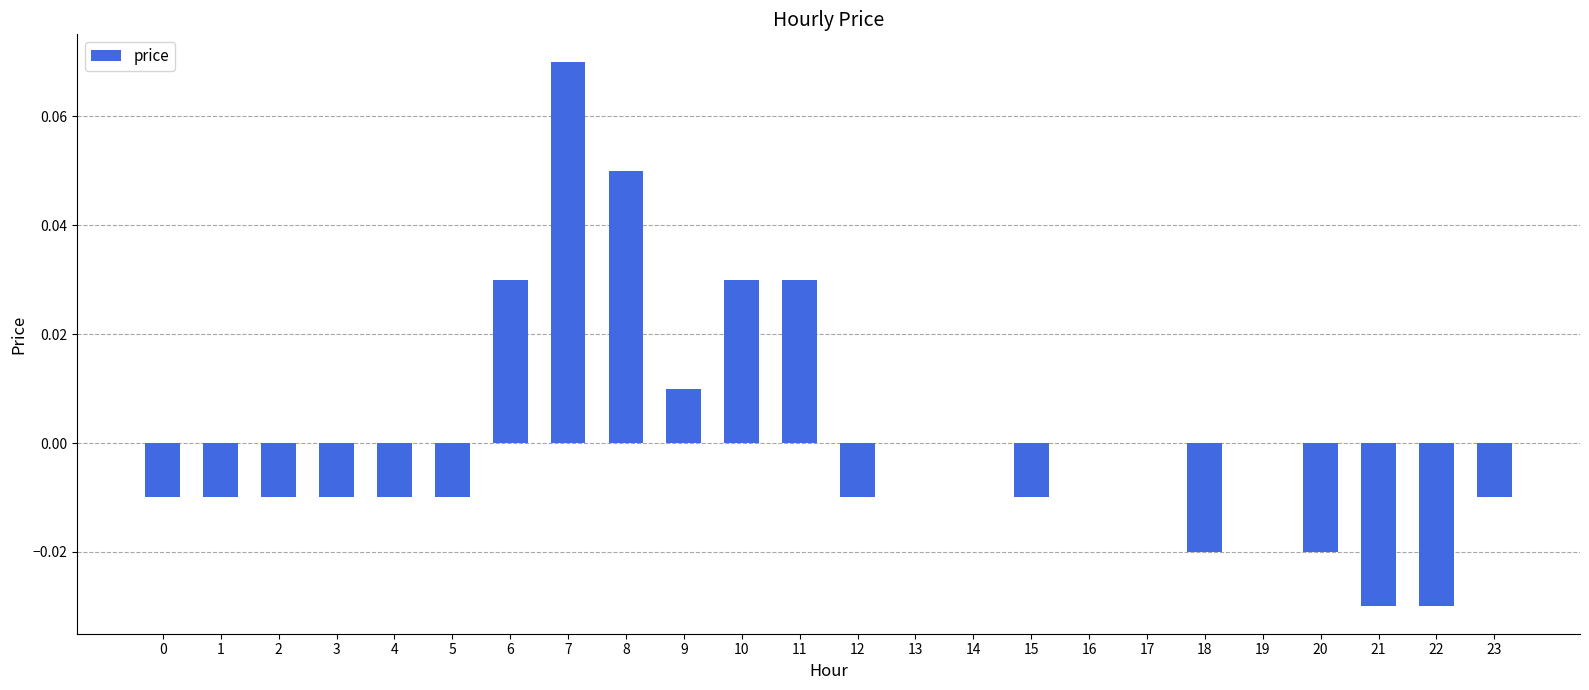

True or false: the data shows 0.0 at 17.

True